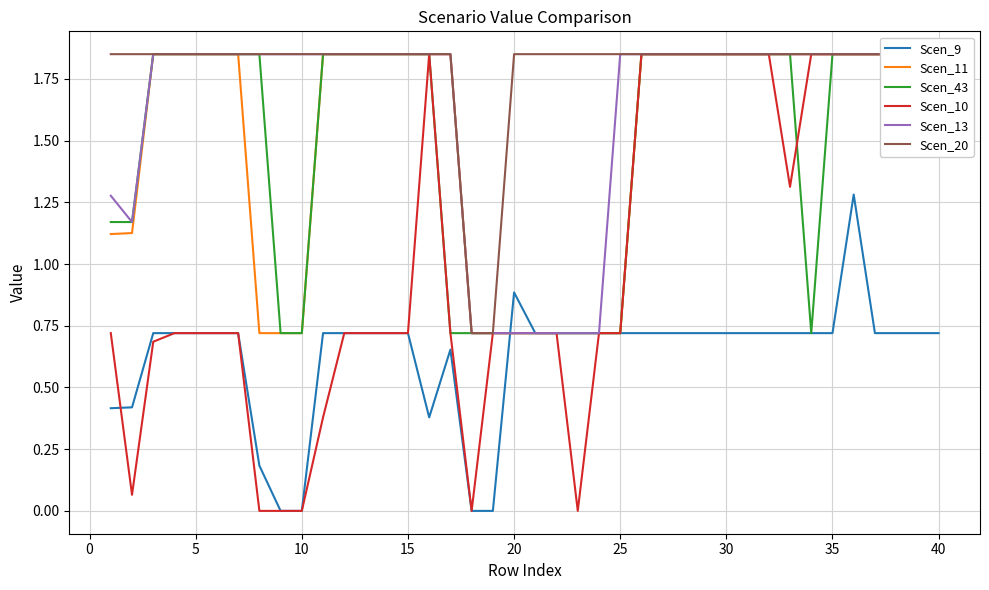

True or false: Scen_9 has a value of 0.7 at 25.

True